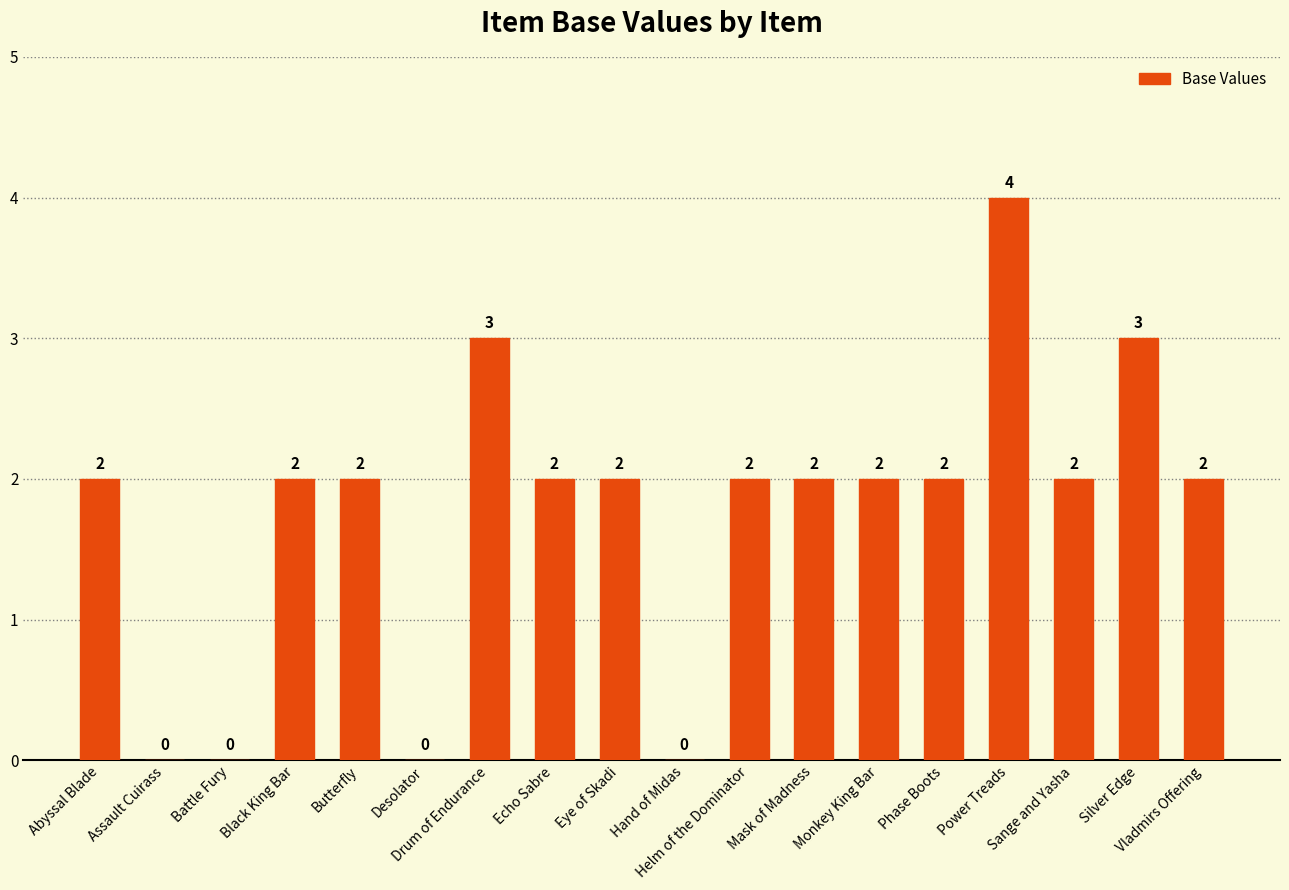

What is the sum of all values?

32